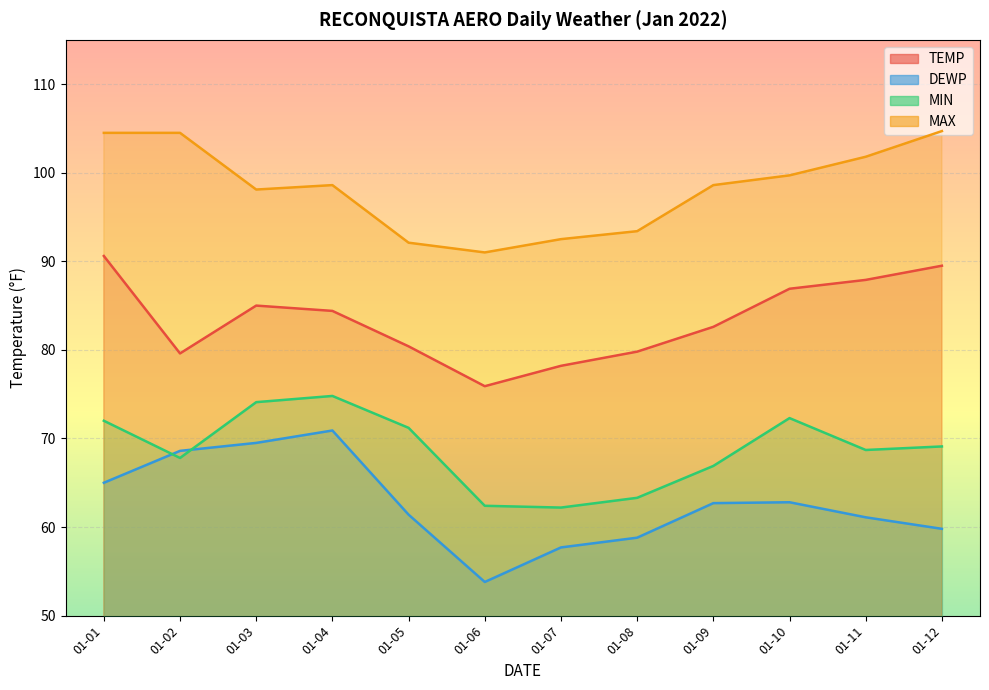

List the series in order of their peak value, lowest first.

DEWP, MIN, TEMP, MAX